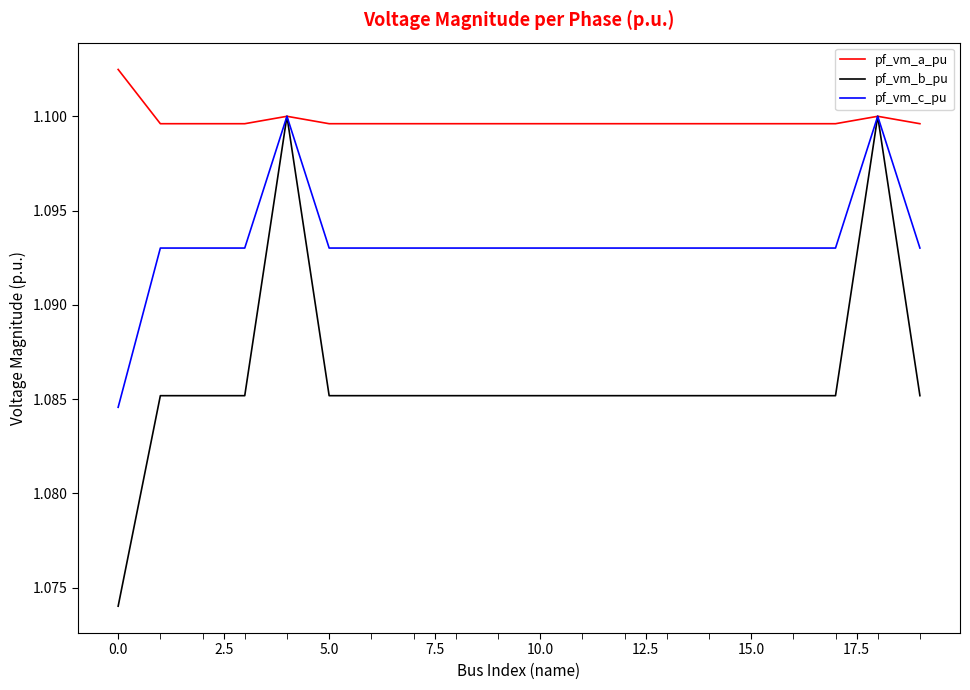

Which series has the largest total across all categories?

pf_vm_a_pu